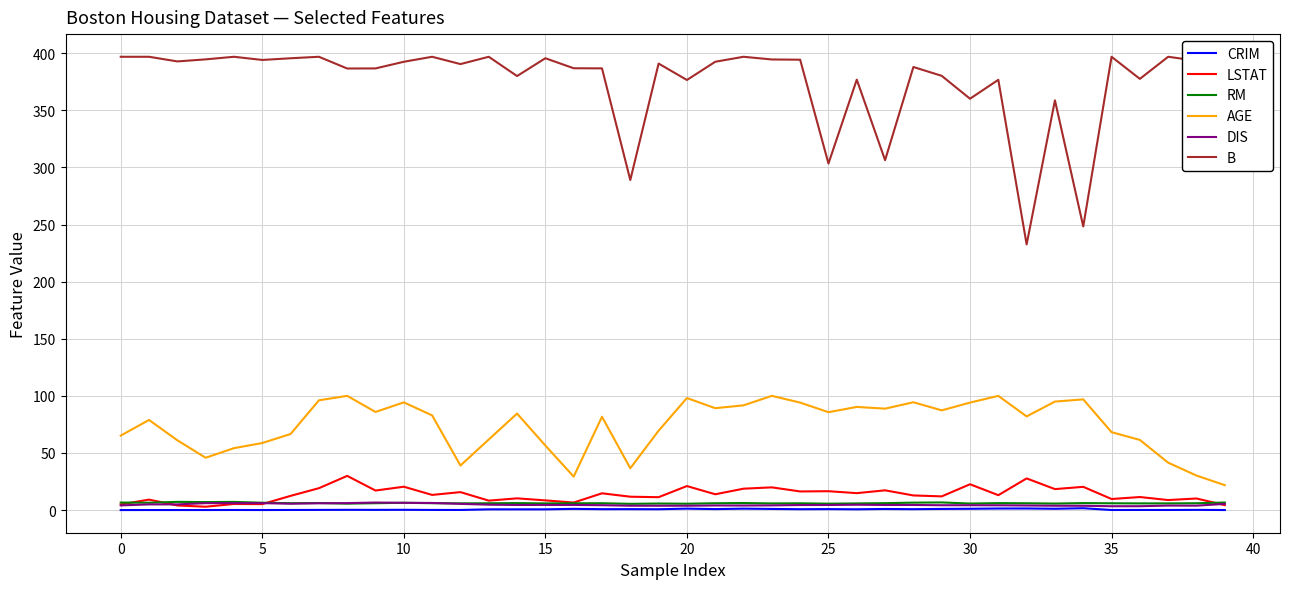

True or false: CRIM and AGE intersect in this chart.

False